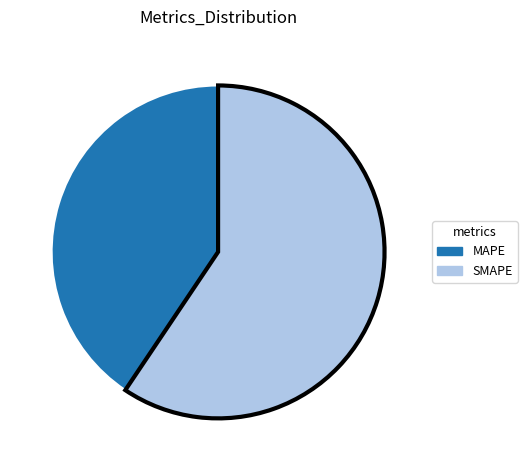

Rank the categories by value from highest to lowest.

SMAPE, MAPE